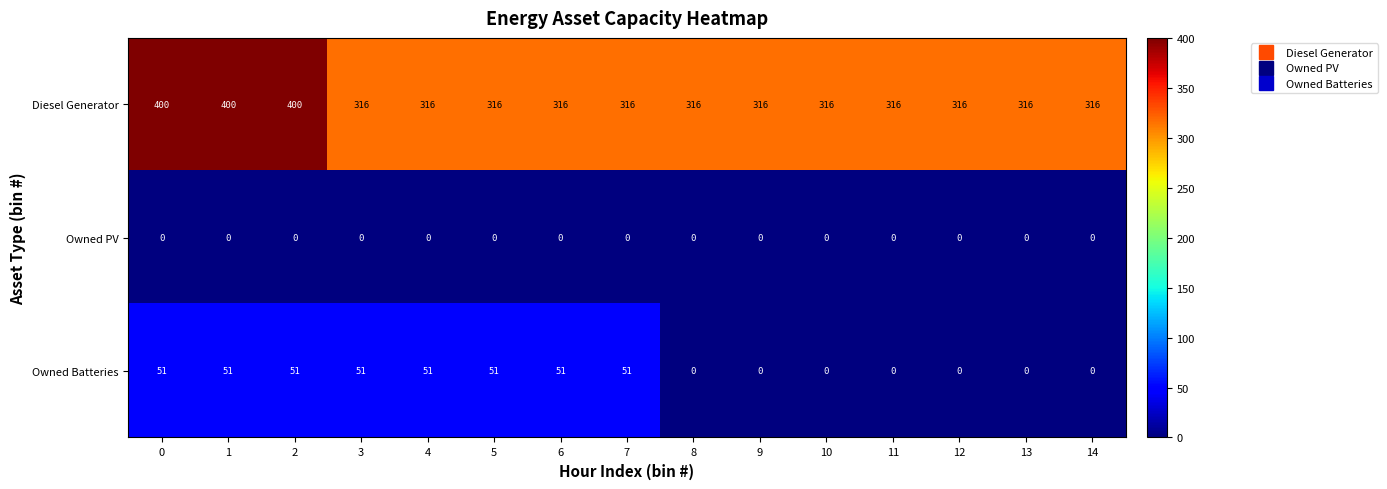

What is the sum of the Diesel Generator values at 12 and 9?

632